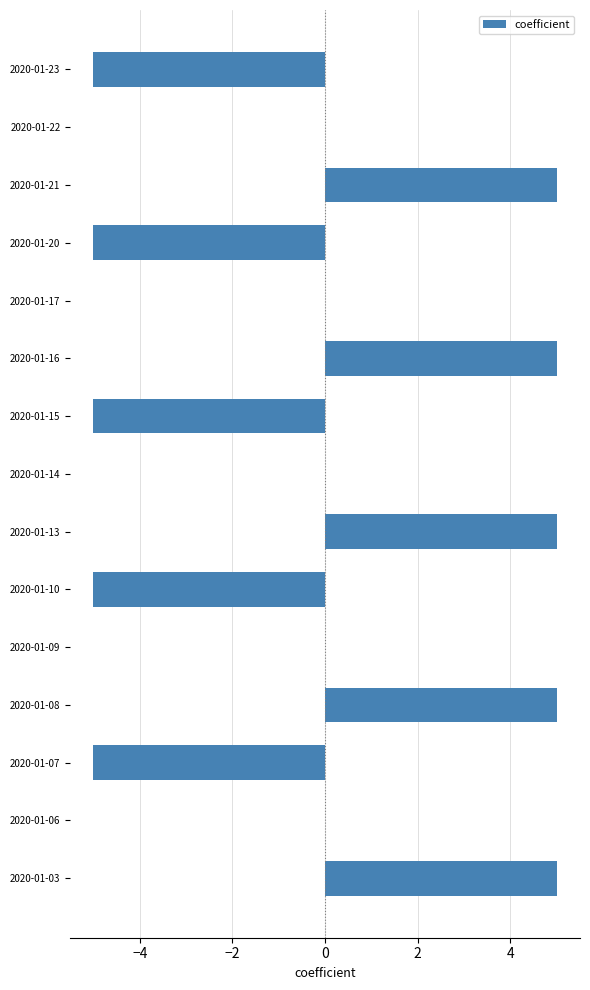

What is the greatest value displayed?

5